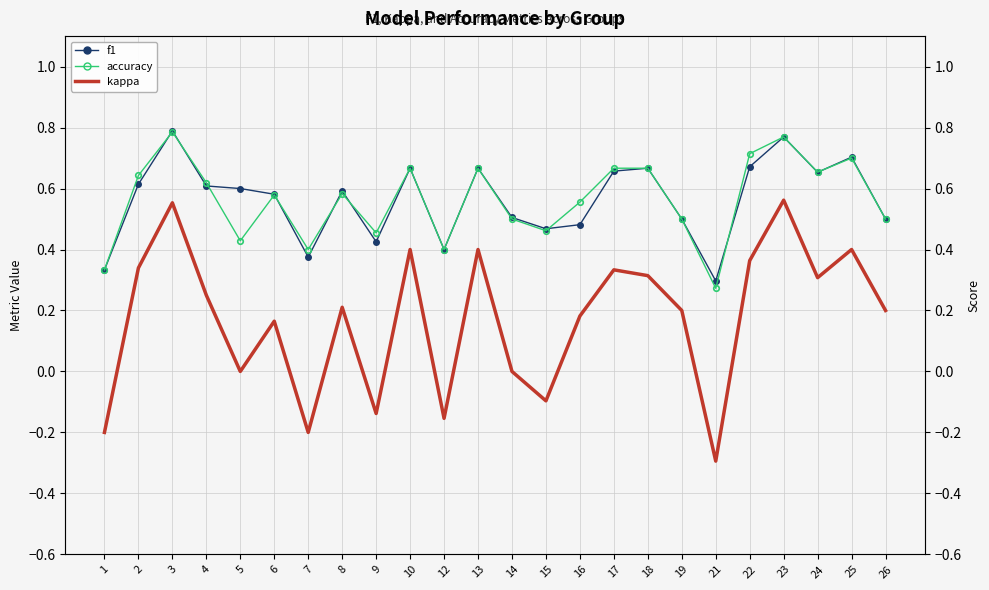

What is the value of the accuracy point at the 10th from the left?

0.7